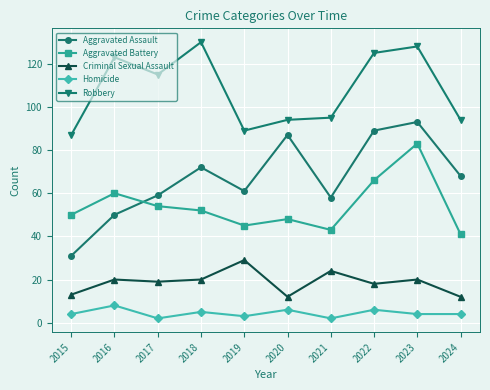

What is the smallest value displayed?

2